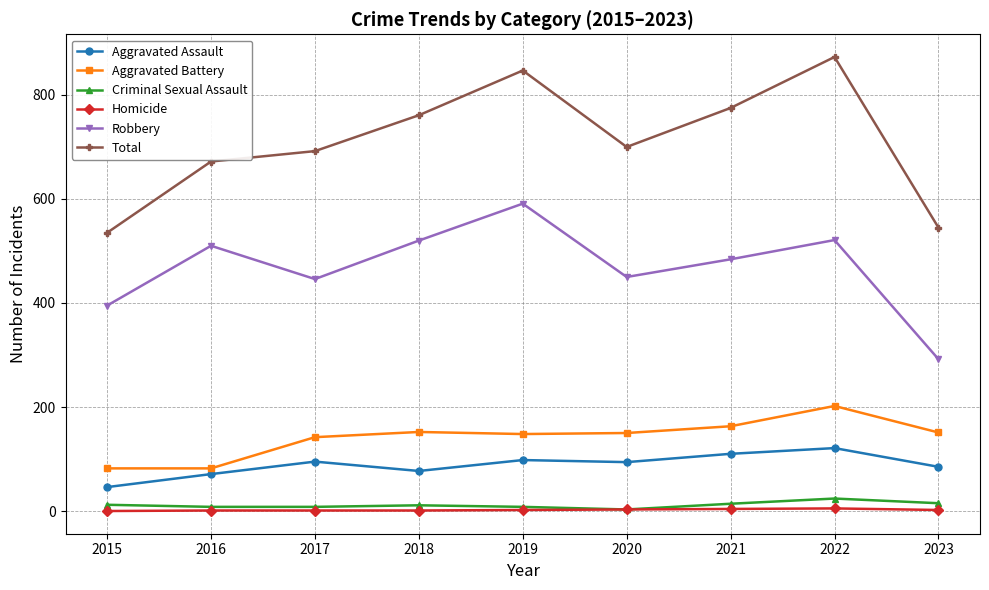

In Robbery, how many points are lower than both neighbors (excluding endpoints)?

2